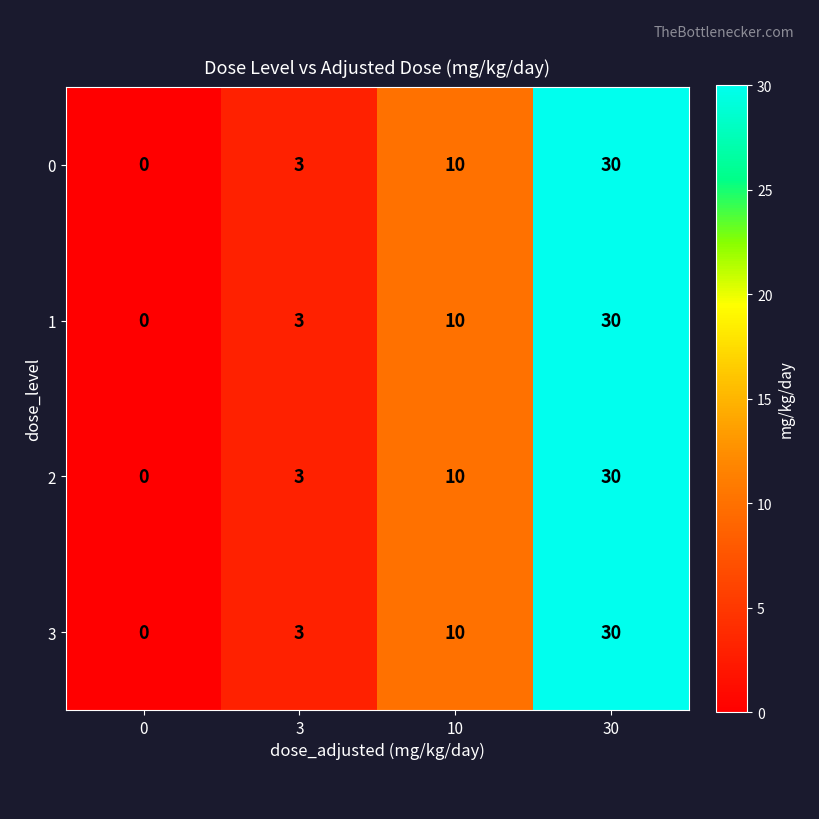

What is the difference between the 3 values at 10 and 30?

20